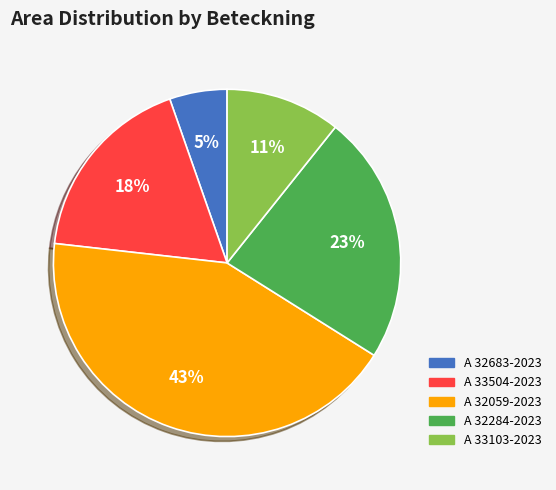

How many slices are in this pie chart?

5